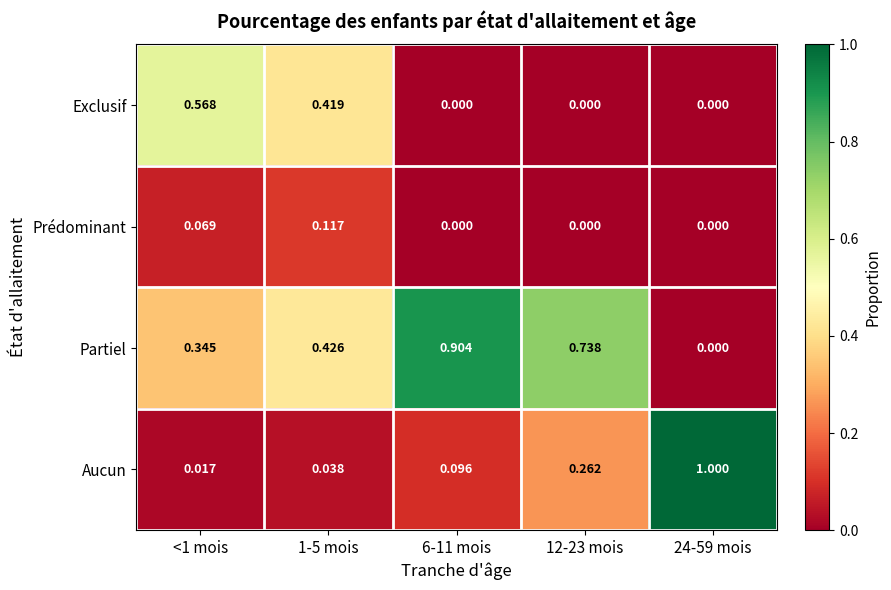

Which series changed the most between <1 mois and 6-11 mois?

Exclusif